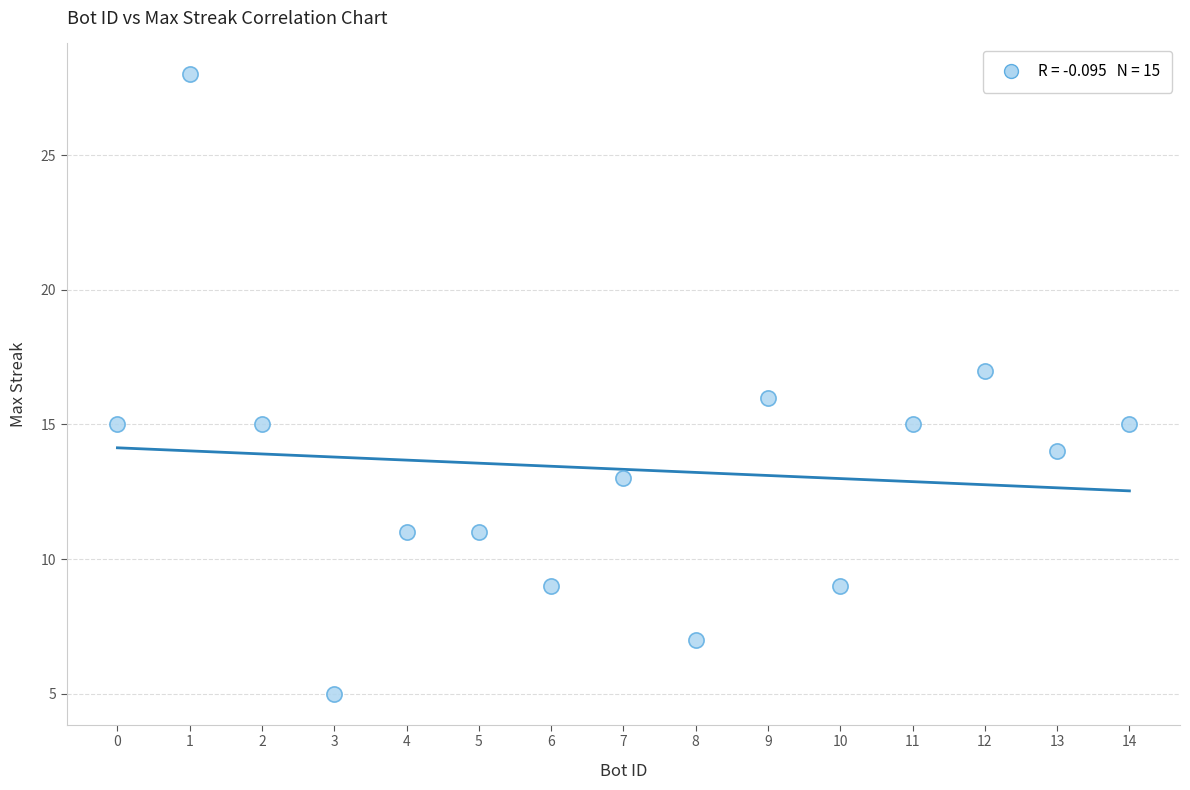

What is the range of X values (max minus min)?

14